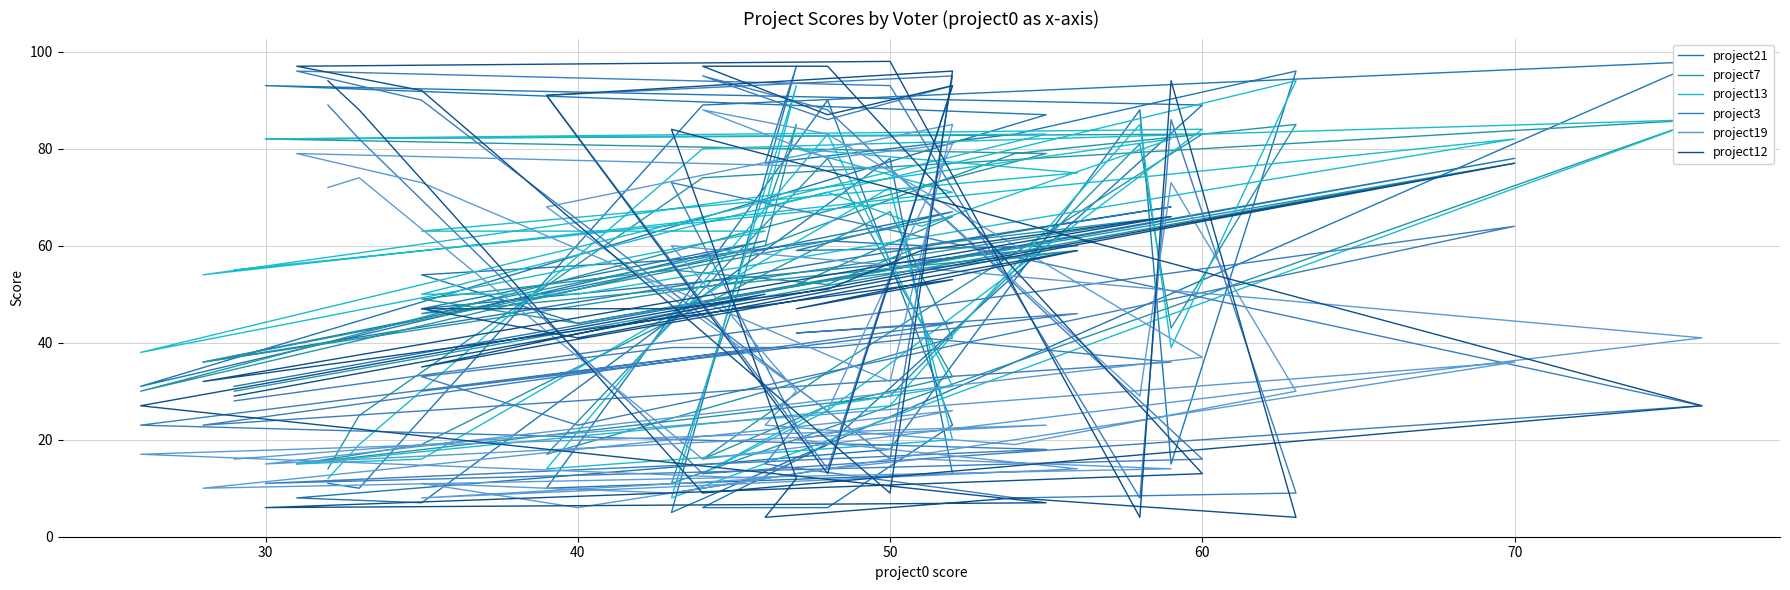

What are all the series names shown in the legend?

project21, project7, project13, project3, project19, project12